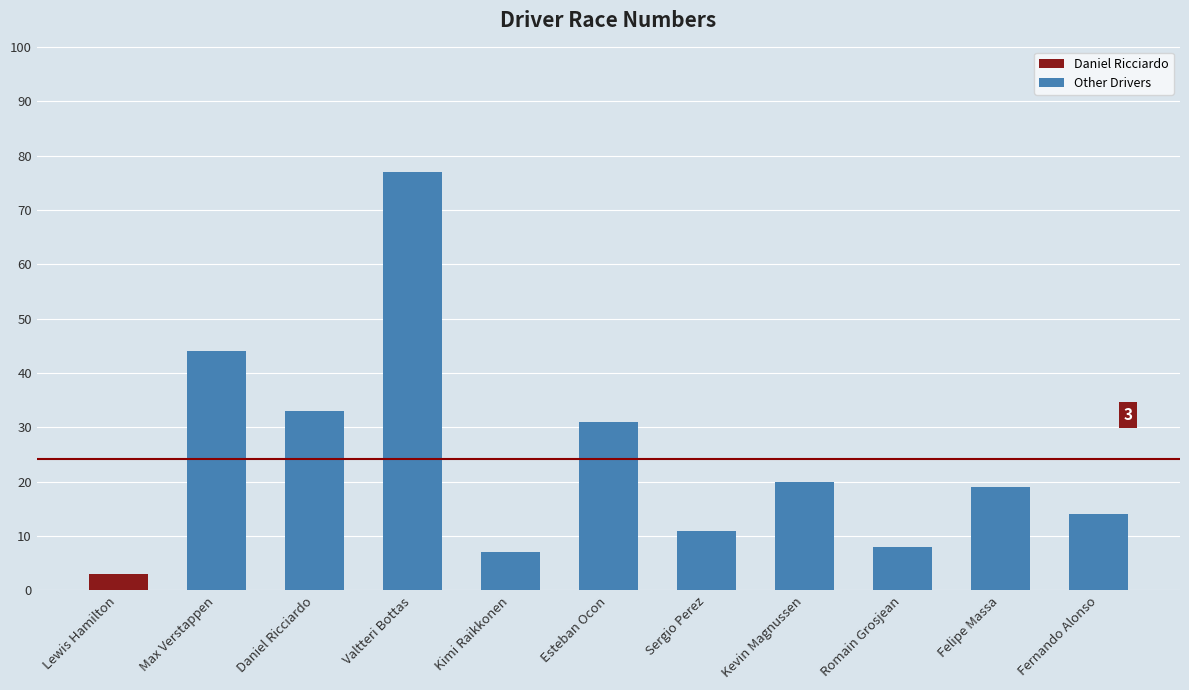

Read the Other Drivers value at Felipe Massa.

19